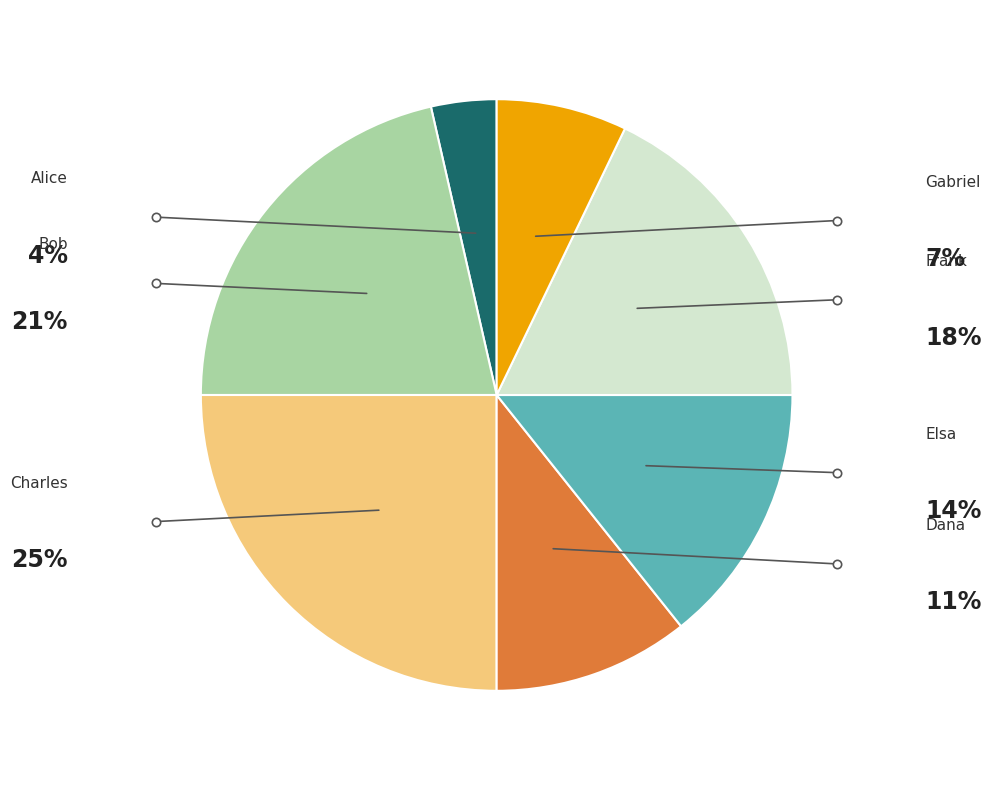

Is there a majority slice in this chart?

No